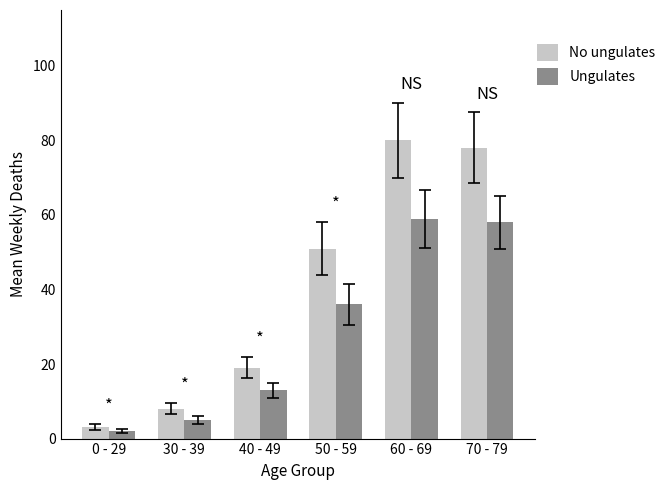

Reading left to right, list all the values displayed in this chart.

No ungulates: 3	8	19	51	80	78
Ungulates: 2	5	13	36	59	58